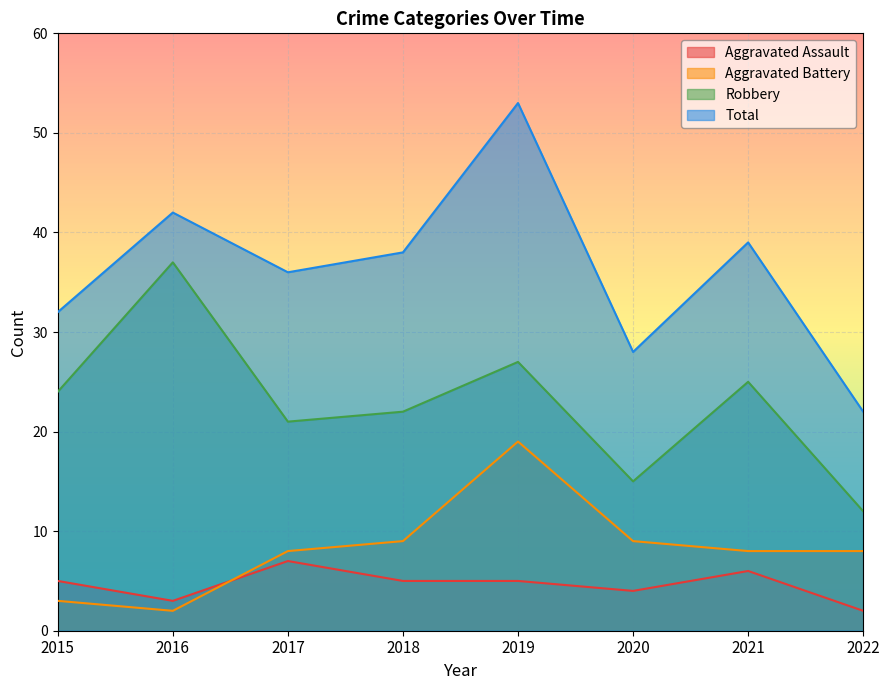

Reading left to right, list all the values displayed in this chart.

Aggravated Assault: 2015=5	2016=3	2017=7	2018=5	2019=5	2020=4	2021=6	2022=2
Aggravated Battery: 2015=3	2016=2	2017=8	2018=9	2019=19	2020=9	2021=8	2022=8
Robbery: 2015=24	2016=37	2017=21	2018=22	2019=27	2020=15	2021=25	2022=12
Total: 2015=32	2016=42	2017=36	2018=38	2019=53	2020=28	2021=39	2022=22